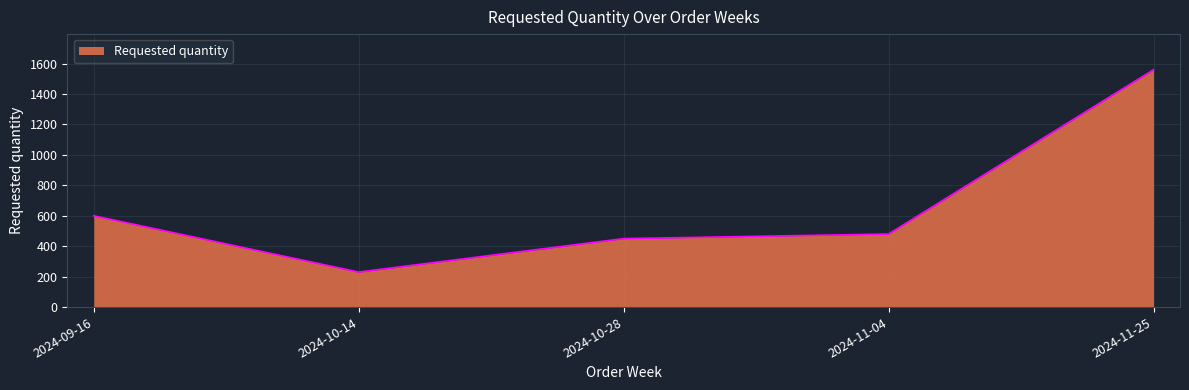

What is the difference between the maximum and minimum values?

1330